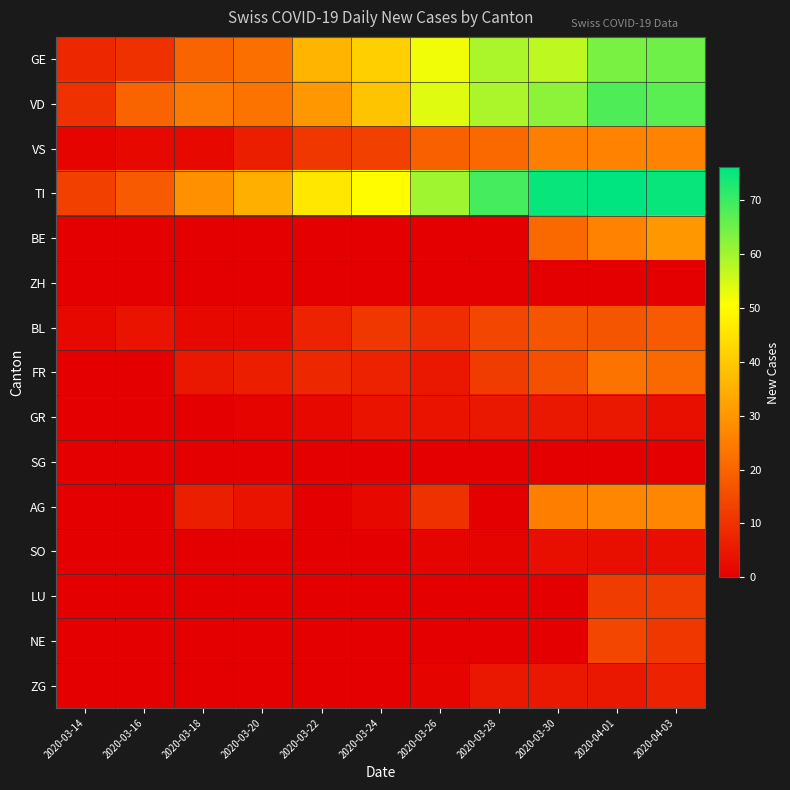

Rank the series by their maximum value, from highest to lowest.

TI, VD, GE, BE, AG, VS, FR, BL, NE, LU, ZG, GR, SO, ZH, SG